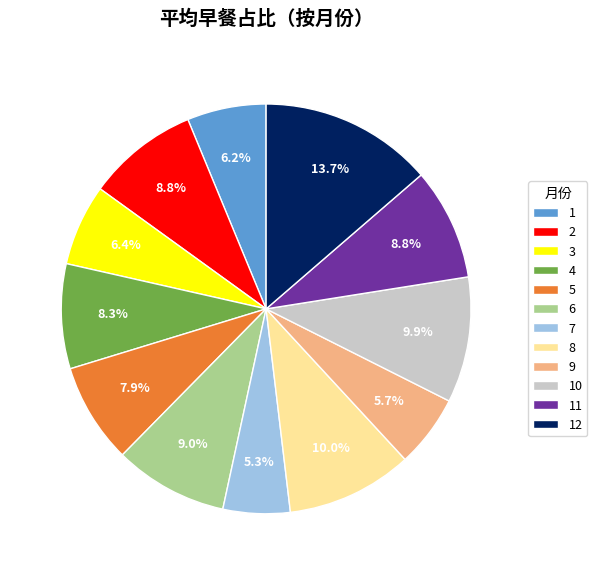

To the nearest percent, what percentage of the pie is 4?

8%